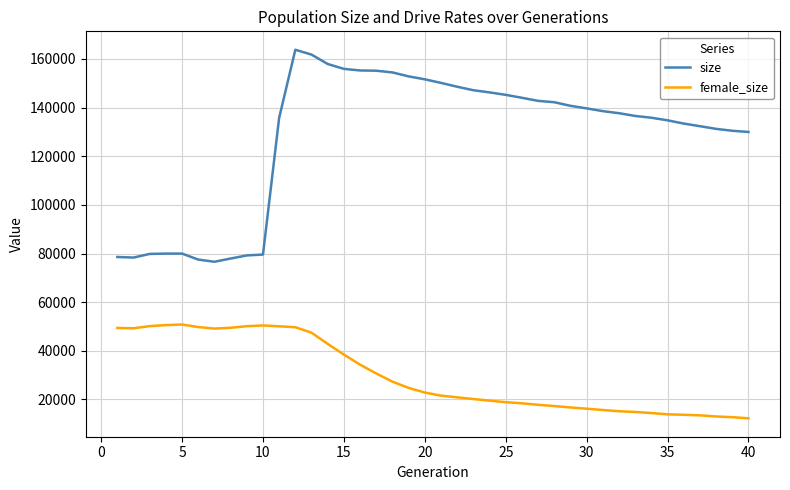

True or false: size and female_size cross at least once.

False